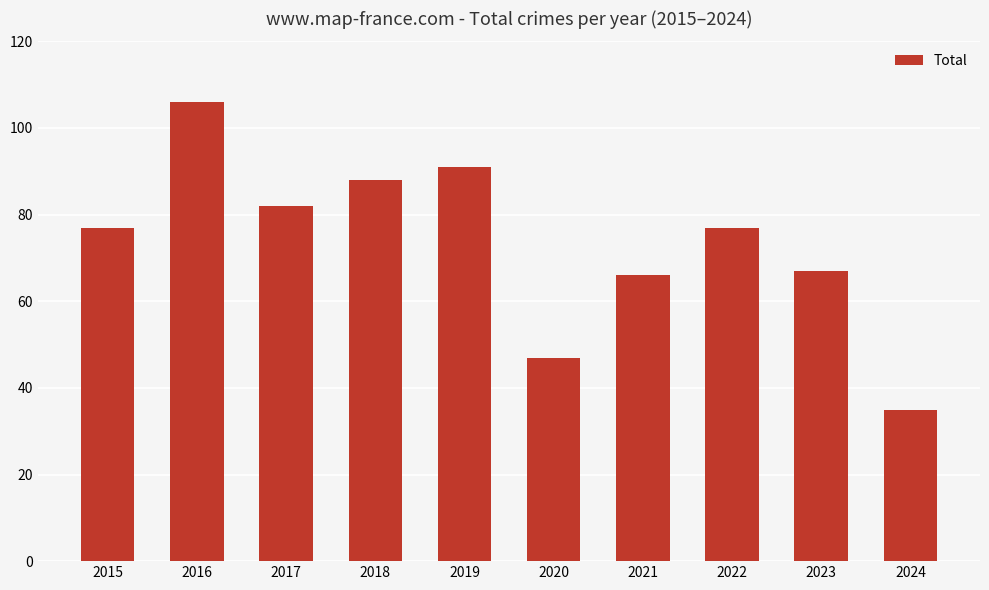

Count the number of data series in this chart.

1